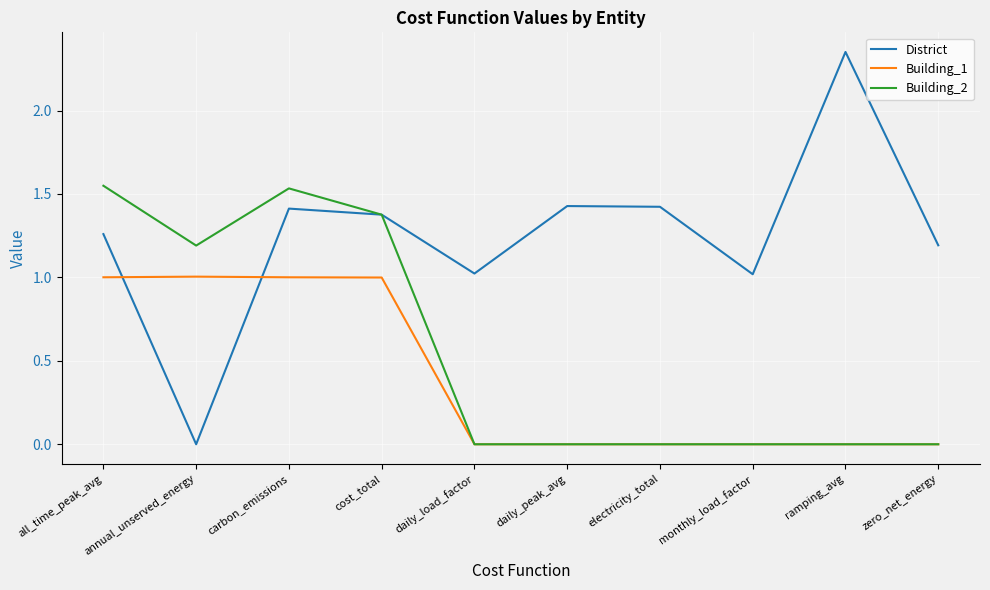

Which series changed the most between all_time_peak_avg and zero_net_energy?

Building_2